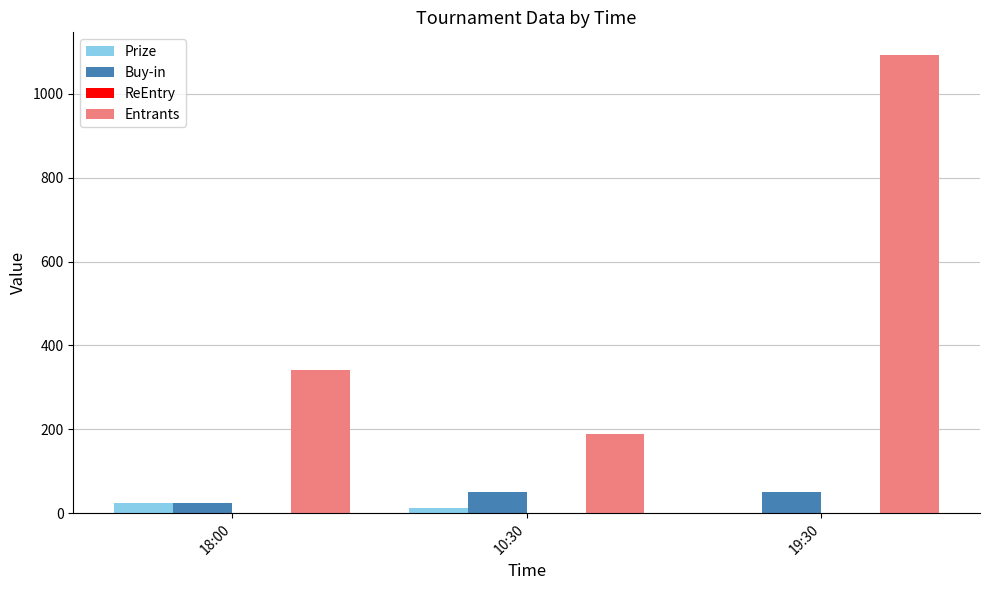

What is the greatest value displayed?

1092.0